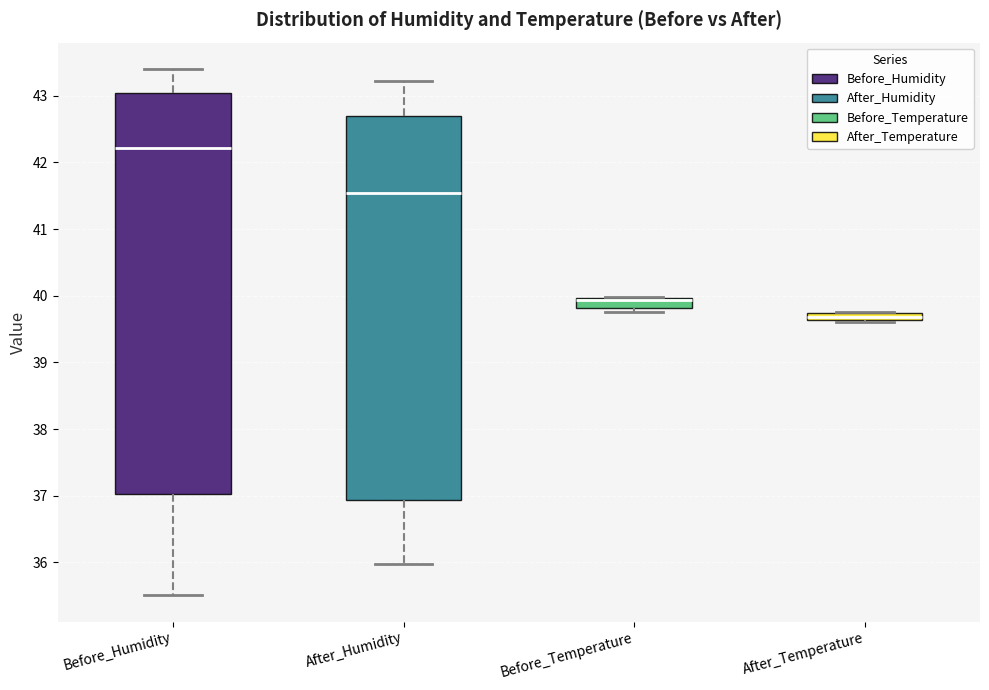

Which box is the tallest, from its lower edge to its upper edge?

Before_Humidity